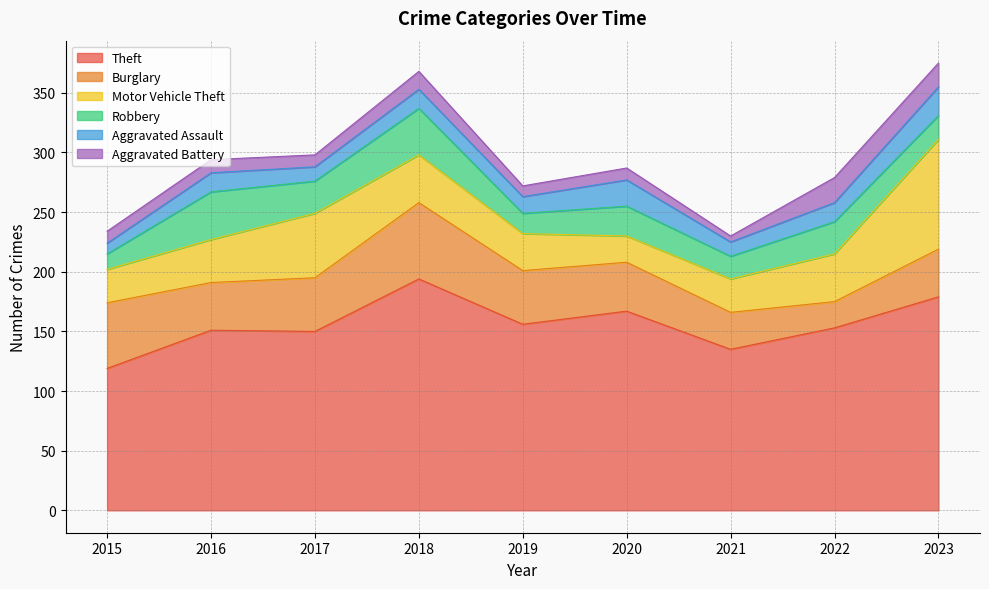

What is the approximate value of Theft at 2019?

156